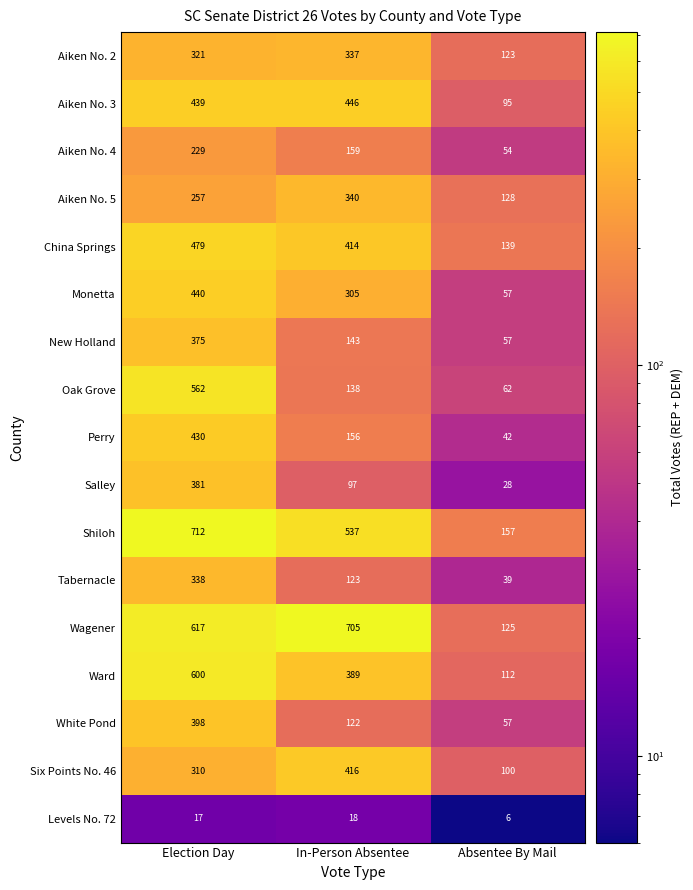

At which label does Tabernacle reach its minimum?

Absentee By Mail